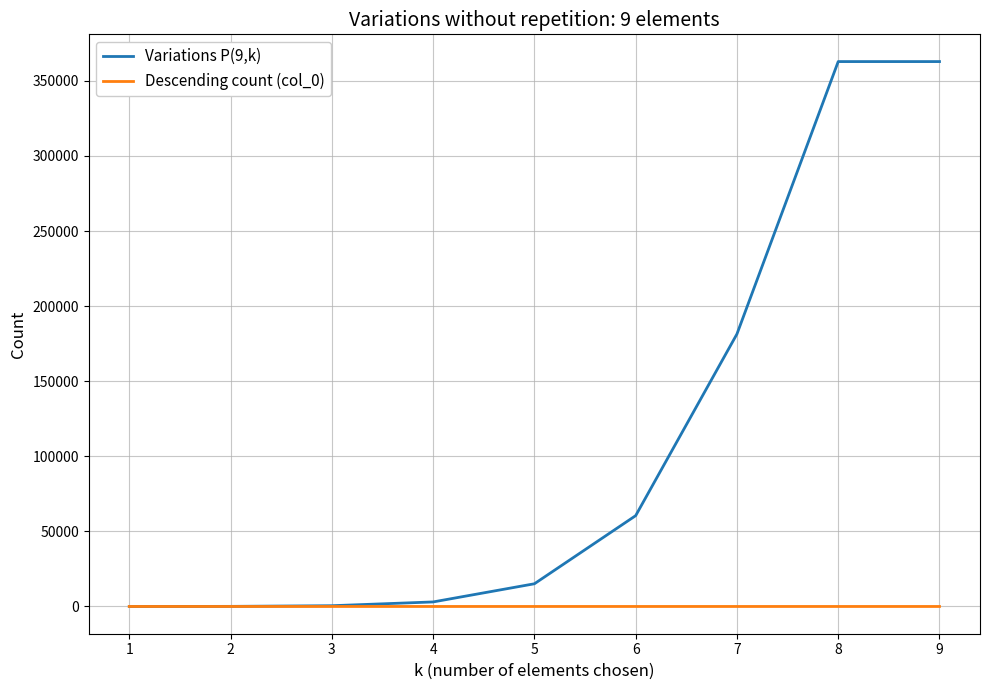

Which series has the largest range (max minus min)?

Variations P(9,k)